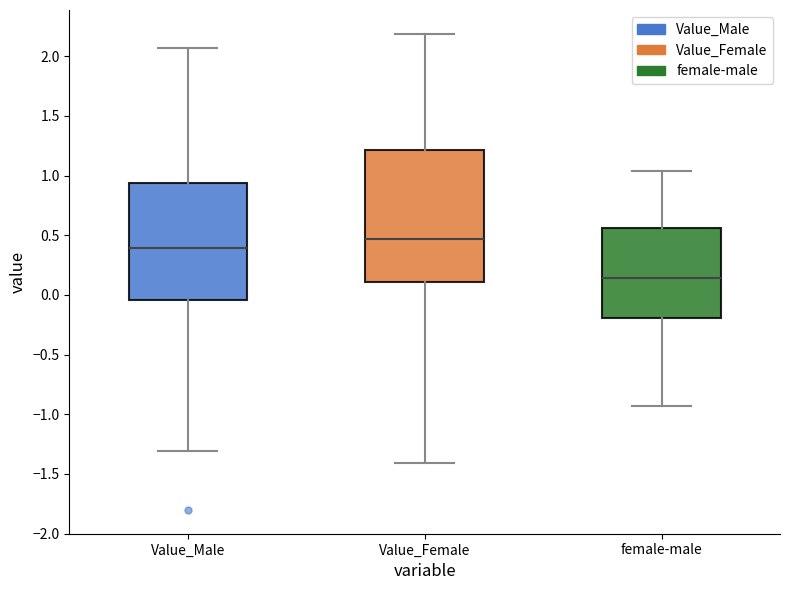

Which box is the tallest, from its lower edge to its upper edge?

Value_Female